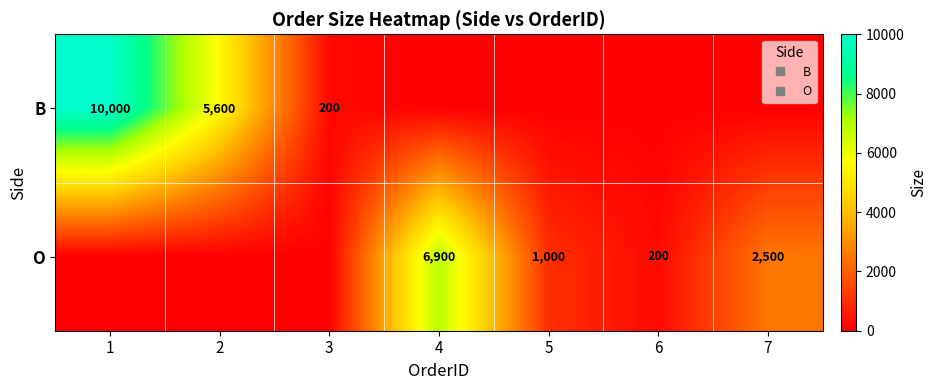

Between 5 and 7, which is larger?

5